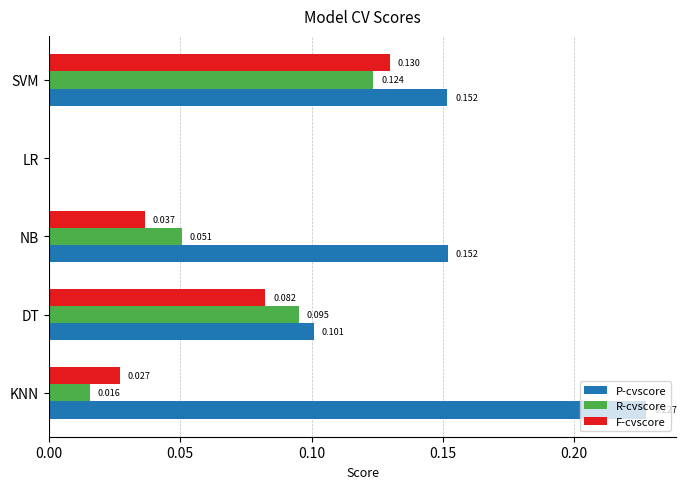

Between LR and SVM, which series saw the biggest shift?

P-cvscore